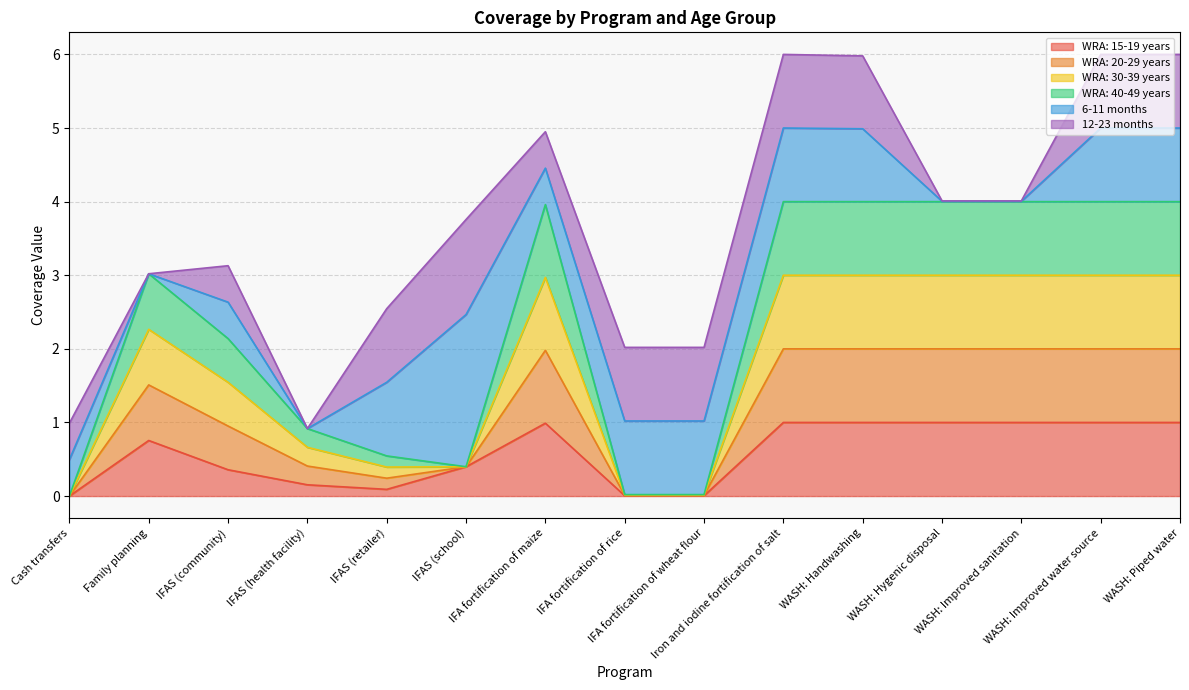

How many categories are shown in the chart?

15